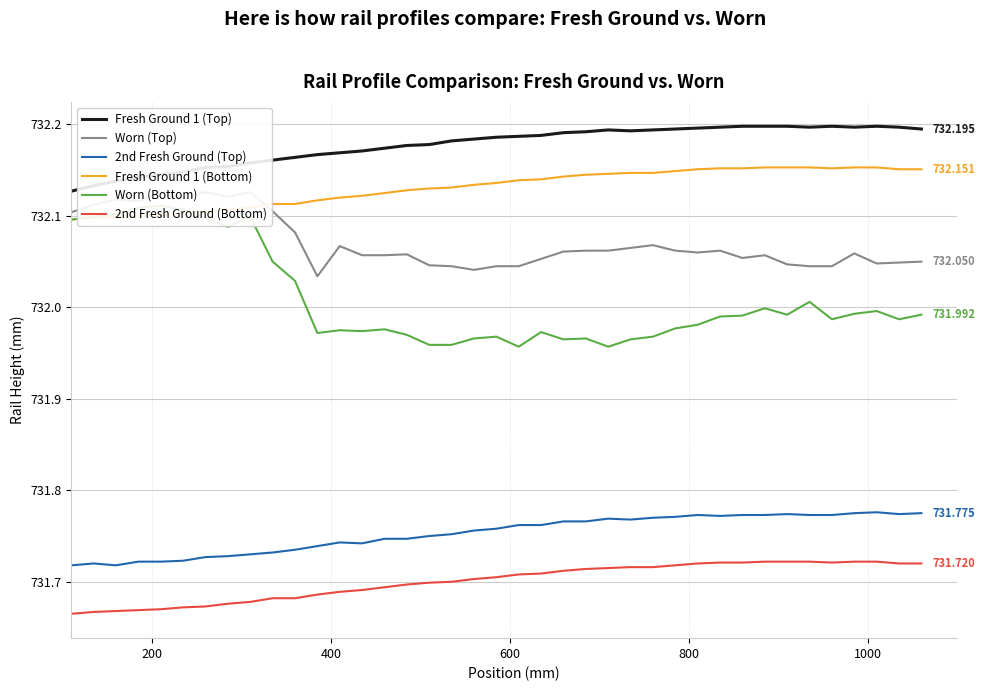

True or false: Worn (Bottom) and 2nd Fresh Ground (Bottom) intersect in this chart.

False